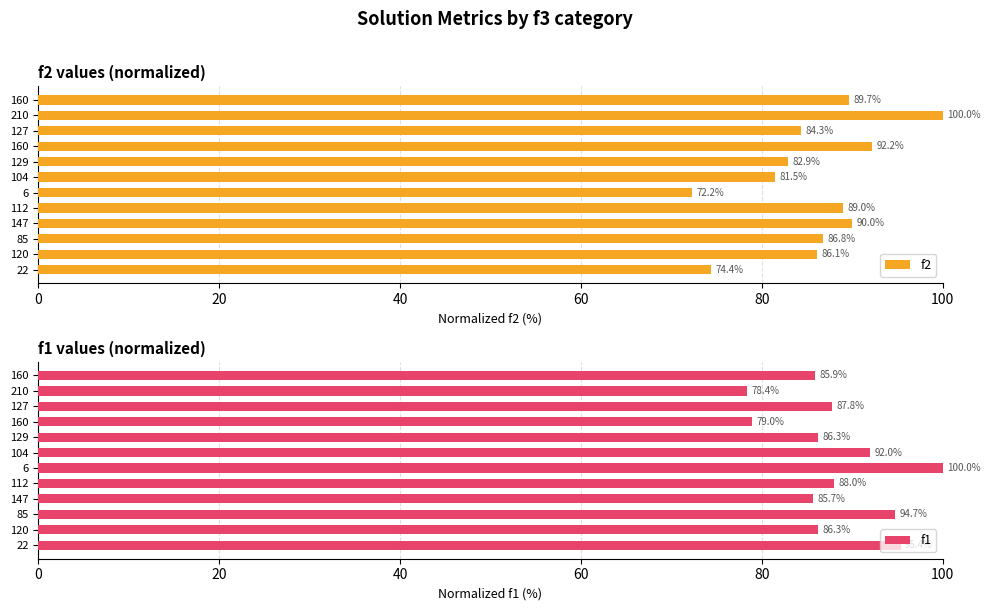

Is it true that f2 equals 15.5 at 22?

False